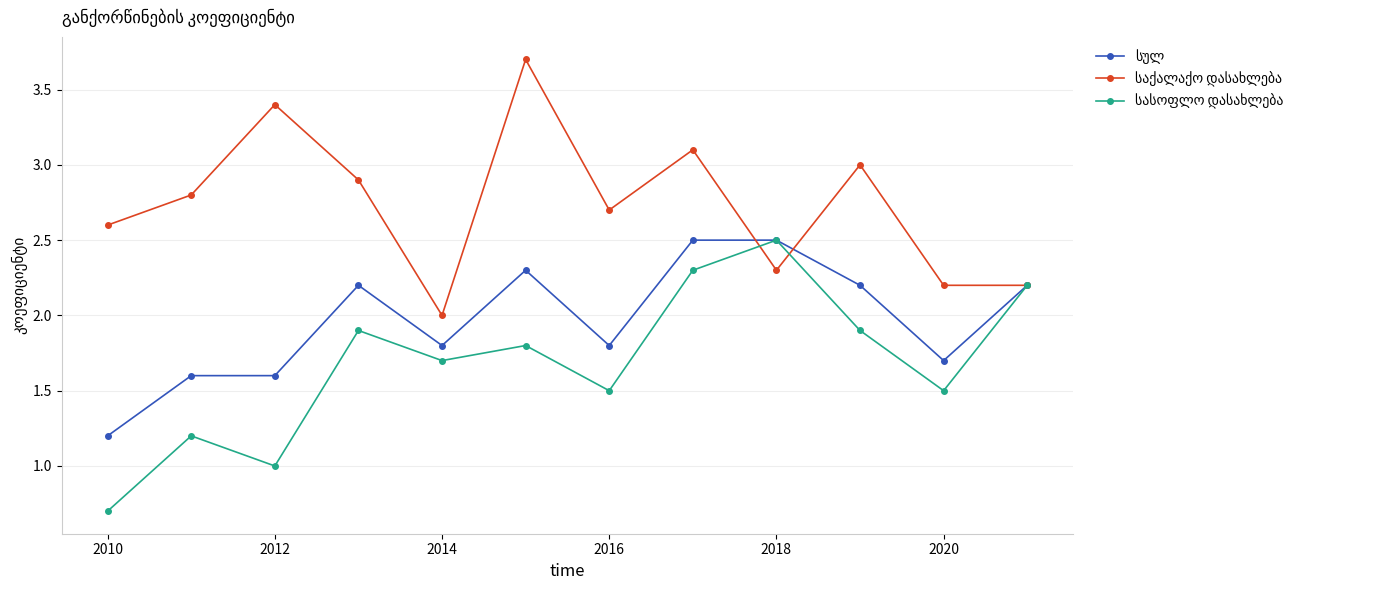

What is the maximum value shown in the chart?

3.7